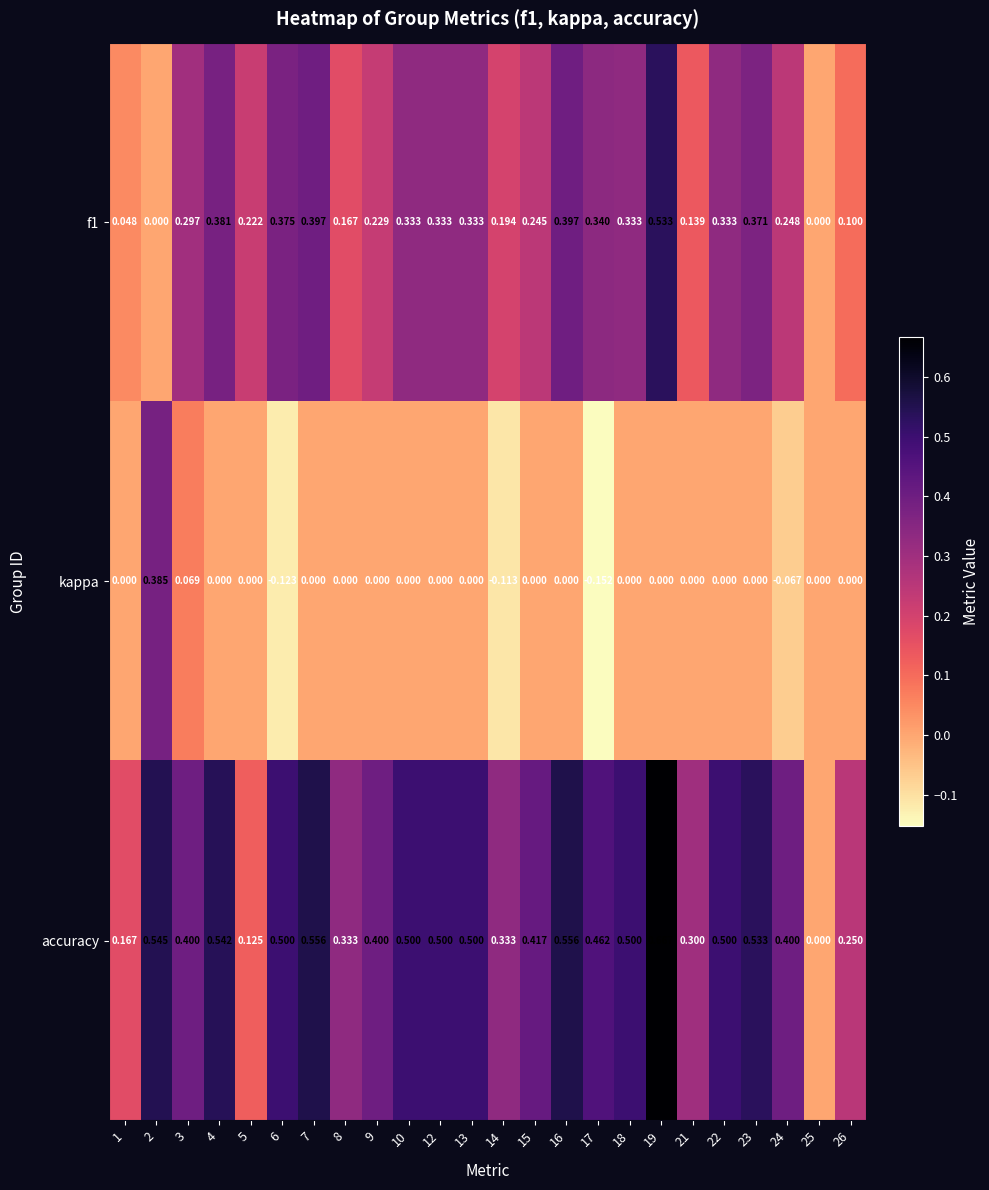

Is the value of accuracy at 26 greater than the value of kappa at 6?

Yes